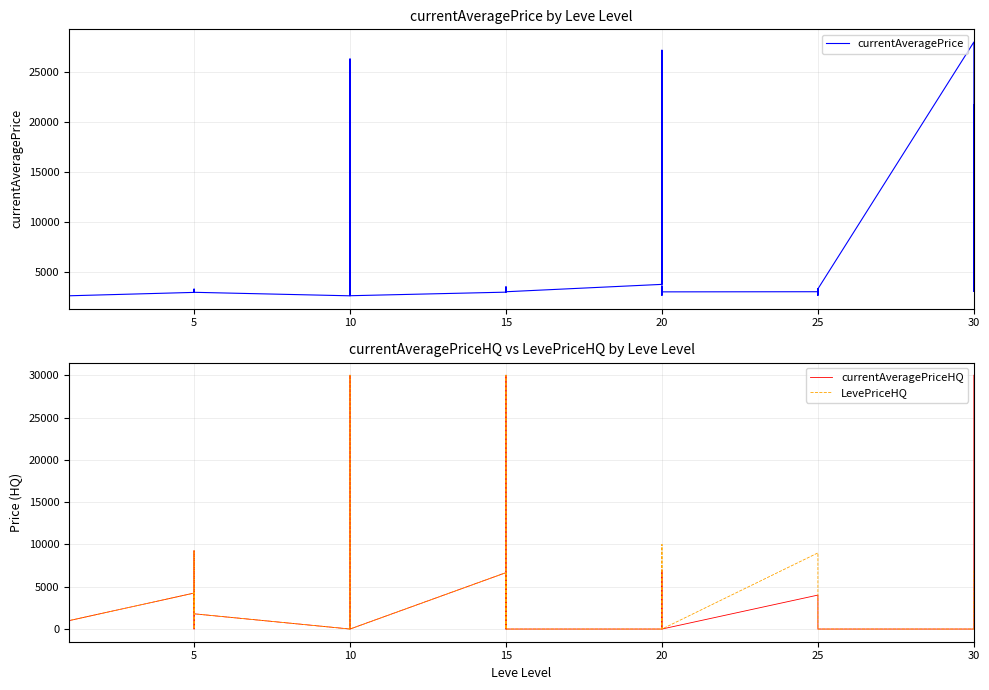

True or false: LevePriceHQ has a value of -16685.0 at 5.

False